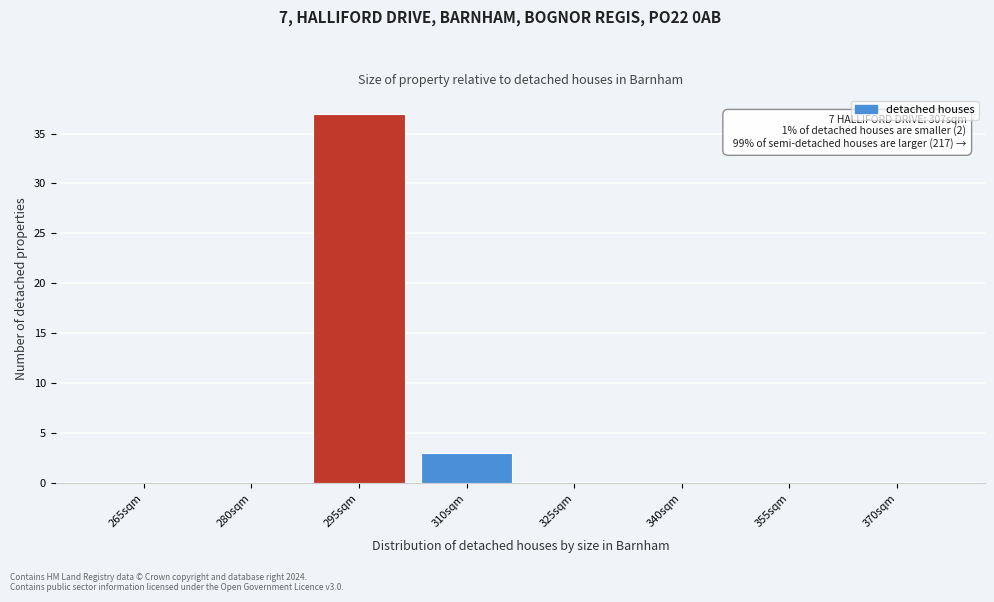

Reading left to right, what are all the values shown in this chart?

265sqm=0	280sqm=0	295sqm=37	310sqm=3	325sqm=0	340sqm=0	355sqm=0	370sqm=0